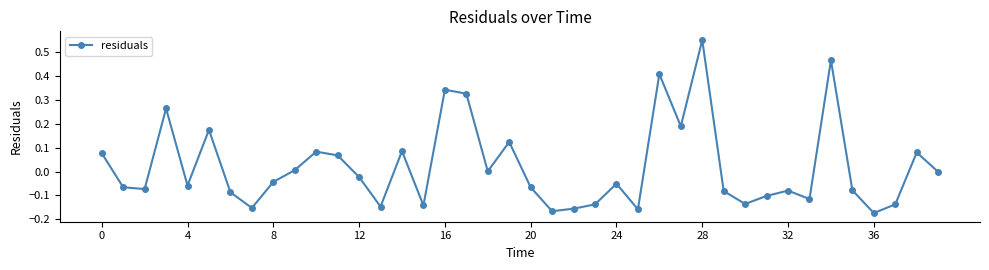

True or false: the data has more than 1 interior local peaks.

True